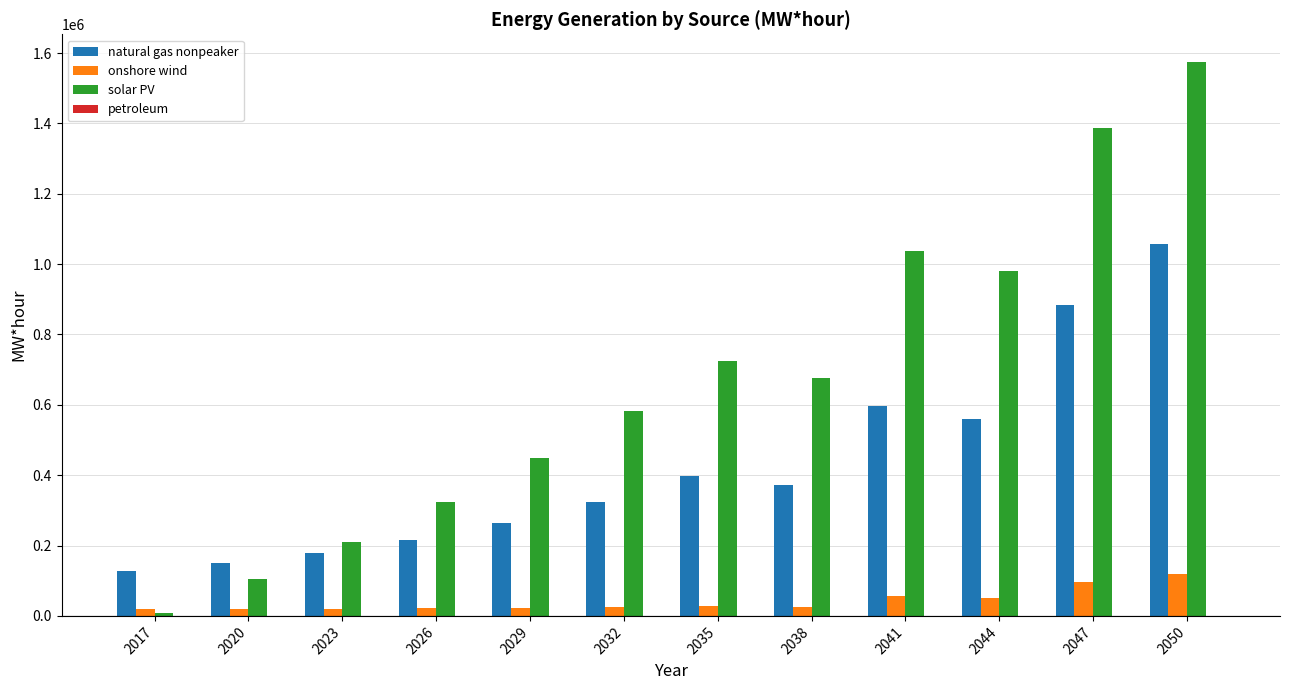

How many distinct data groups are displayed?

4